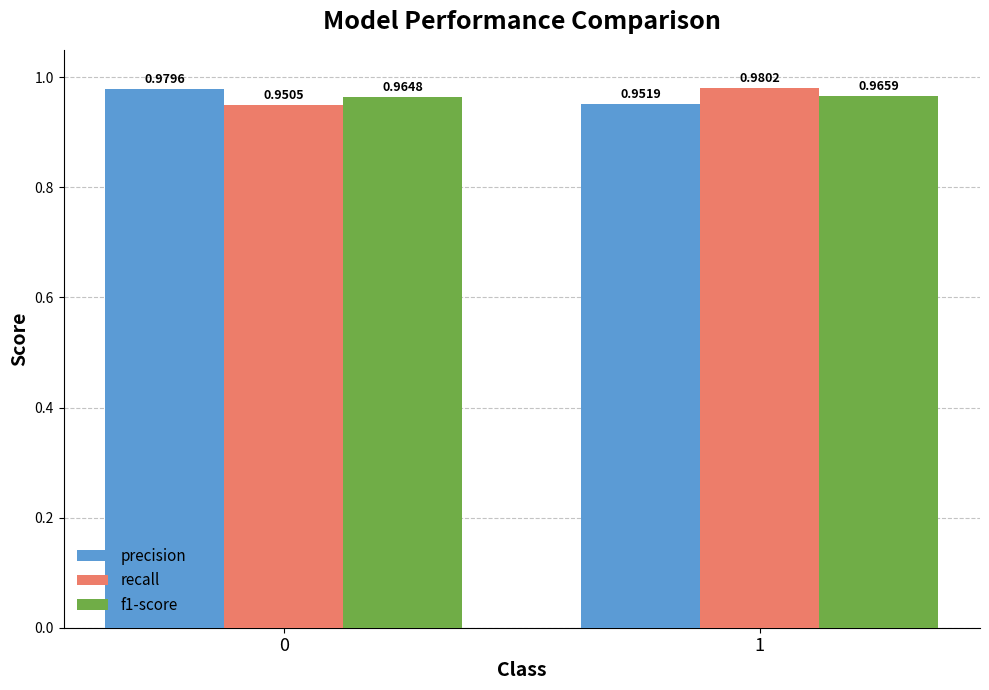

Rank the series at 0 from highest to lowest value.

precision, f1-score, recall